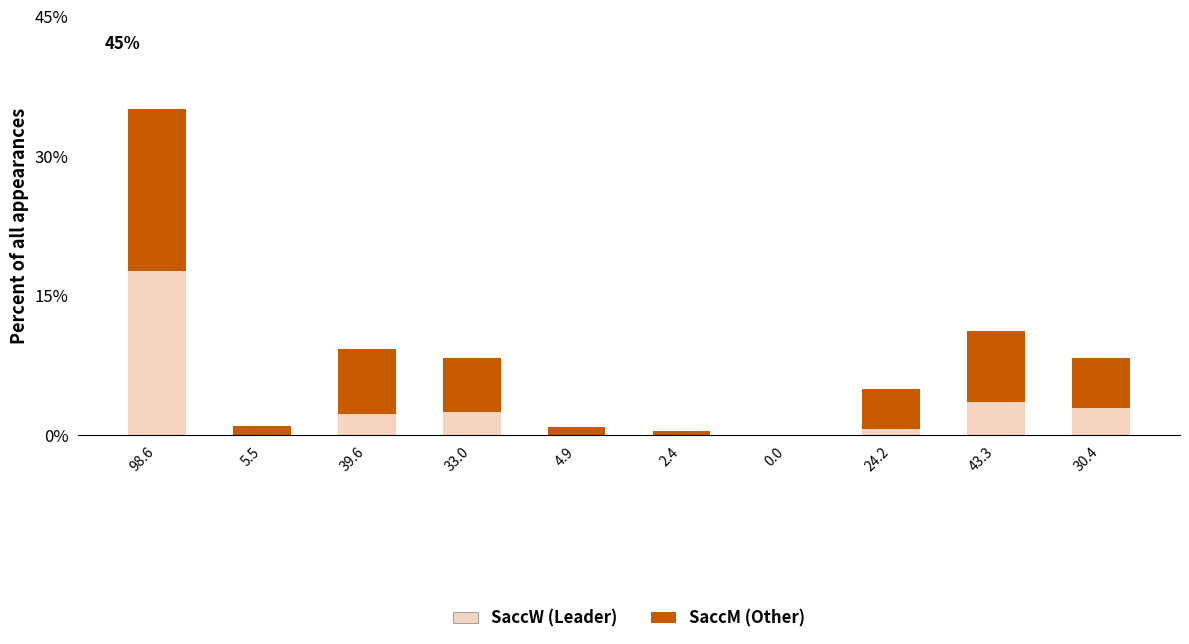

How many categories are shown in the chart?

10